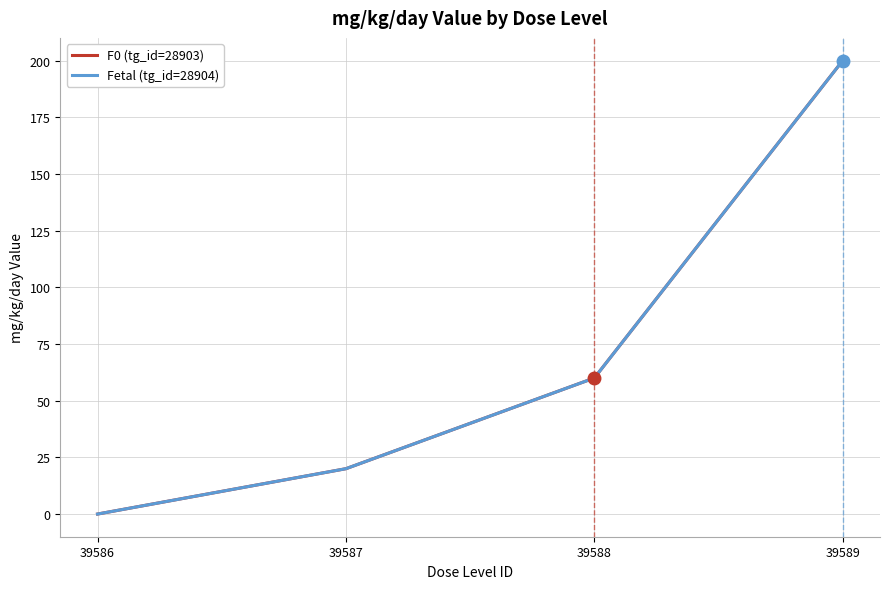

Reading left to right, list all the values displayed in this chart.

F0 (tg_id=28903): 39586=0	39587=20	39588=60	39589=200
Fetal (tg_id=28904): 39586=0	39587=20	39588=60	39589=200